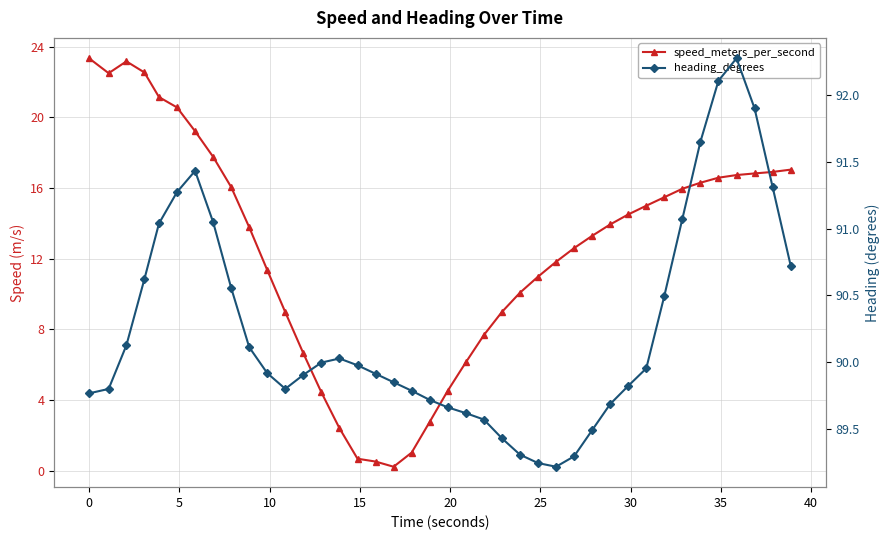

Reading right to left, extract all data points from this chart.

speed_meters_per_second: 17.0	16.9	16.8	16.7	16.6	16.3	16.0	15.5	15.0	14.5	13.9	13.3	12.6	11.8	11.0	10.1	9.0	7.7	6.1	4.5	2.8	1.0	0.2	0.5	0.7	2.4	4.4	6.6	9.0	11.4	13.8	16.1	17.8	19.2	20.6	21.1	22.5	23.2	22.5	23.3
heading_degrees: 90.7	91.3	91.9	92.3	92.1	91.7	91.1	90.5	90.0	89.8	89.7	89.5	89.3	89.2	89.2	89.3	89.4	89.6	89.6	89.7	89.7	89.8	89.8	89.9	90.0	90.0	90.0	89.9	89.8	89.9	90.1	90.6	91.0	91.4	91.3	91.0	90.6	90.1	89.8	89.8